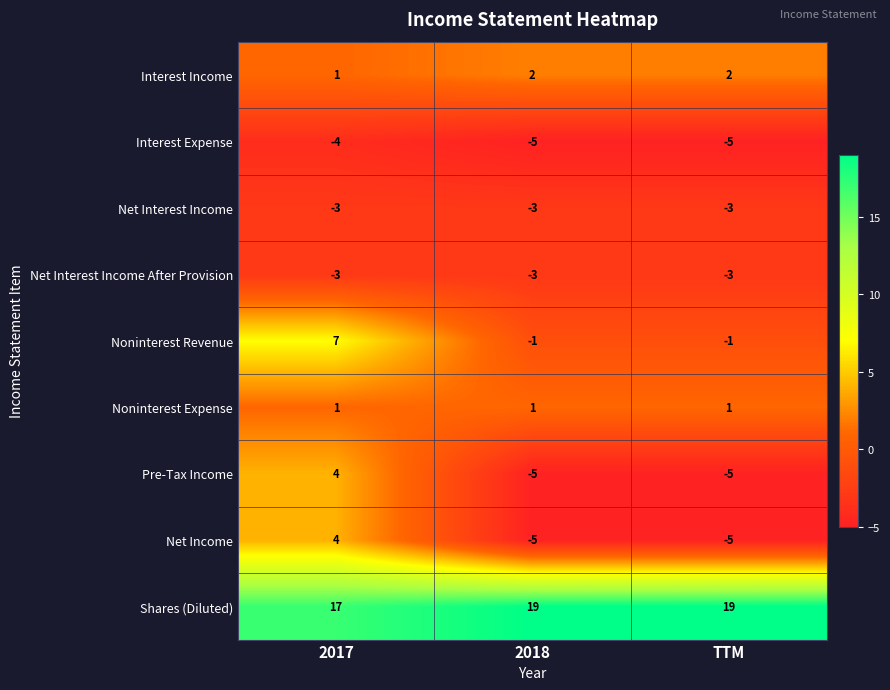

What is the maximum value for Net Interest Income?

-3